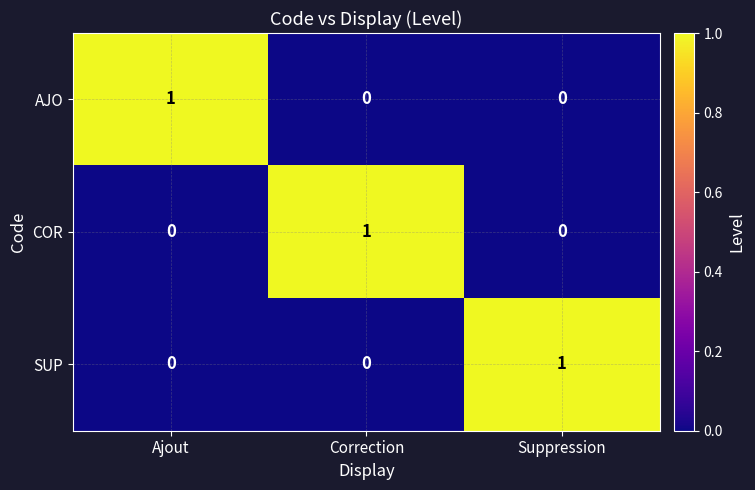

At how many categories does at least one series exceed 0?

3